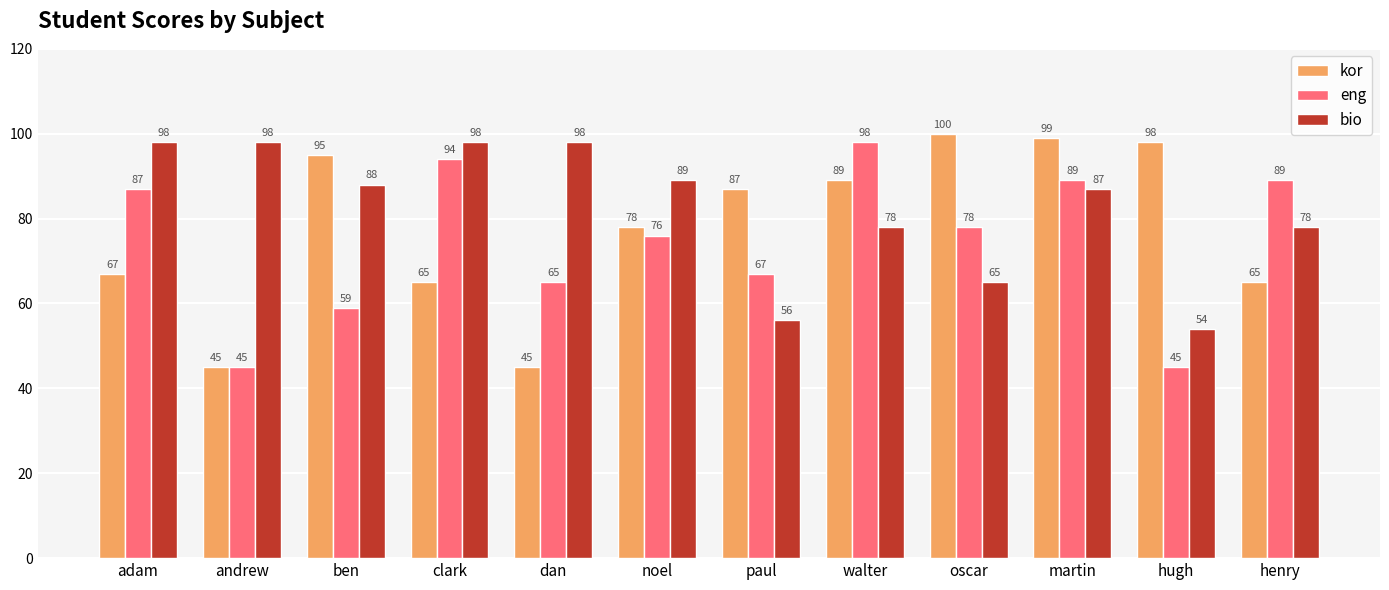

Reading left to right, list all the values displayed in this chart.

kor: 67	45	95	65	45	78	87	89	100	99	98	65
eng: 87	45	59	94	65	76	67	98	78	89	45	89
bio: 98	98	88	98	98	89	56	78	65	87	54	78